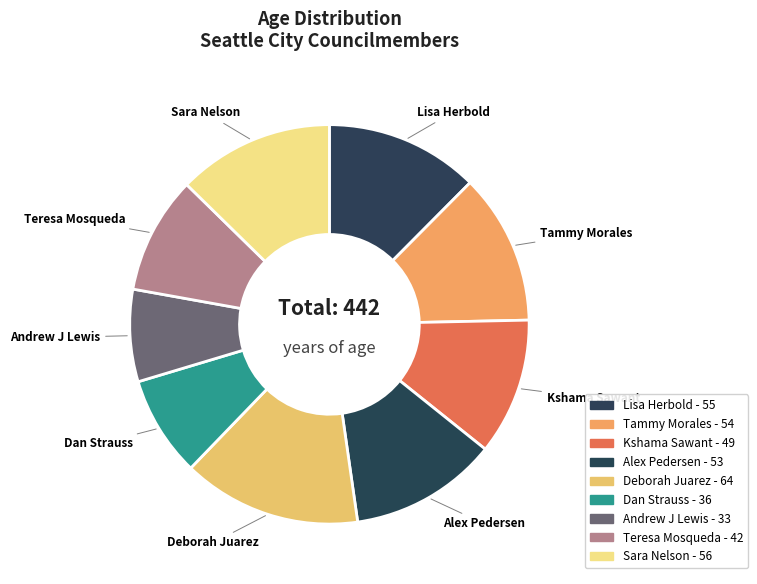

How many slices are in this pie chart?

9